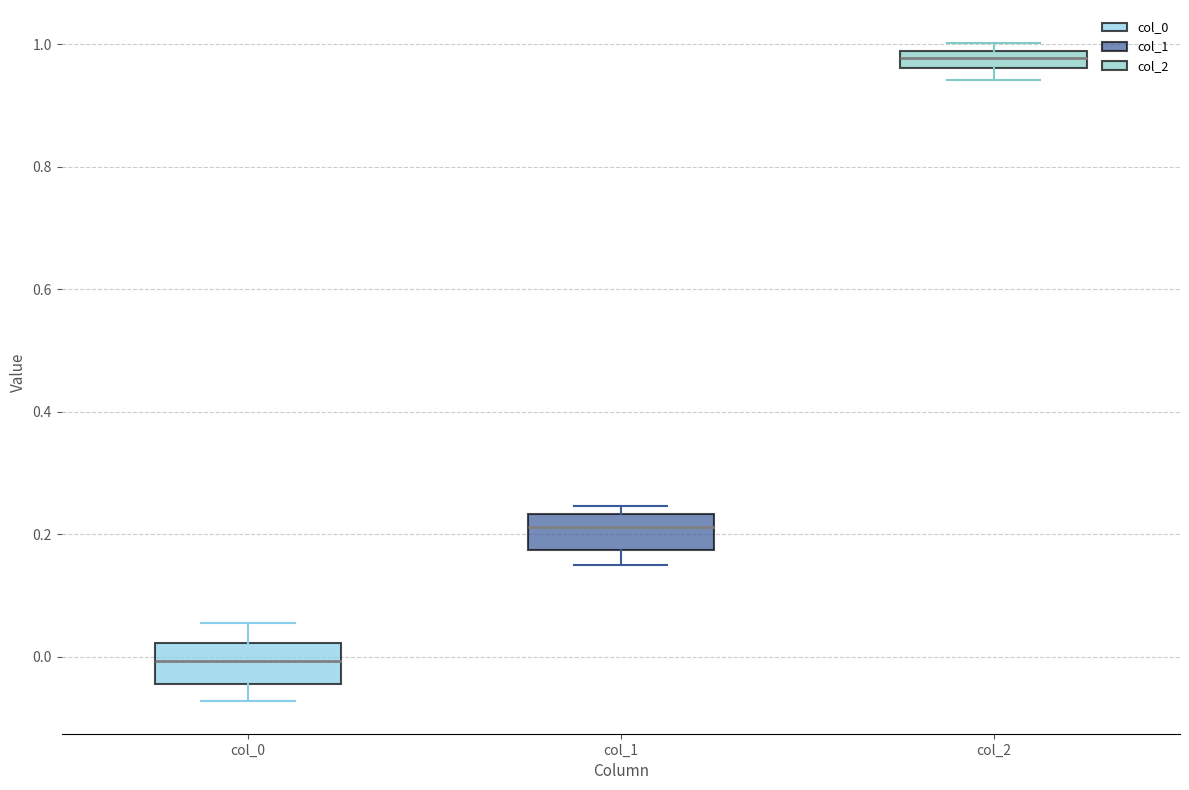

Where does the median line of the box for col_1 sit on the y-axis? The values are not printed on the chart, so give them approximately, as read against the axis.

0.22